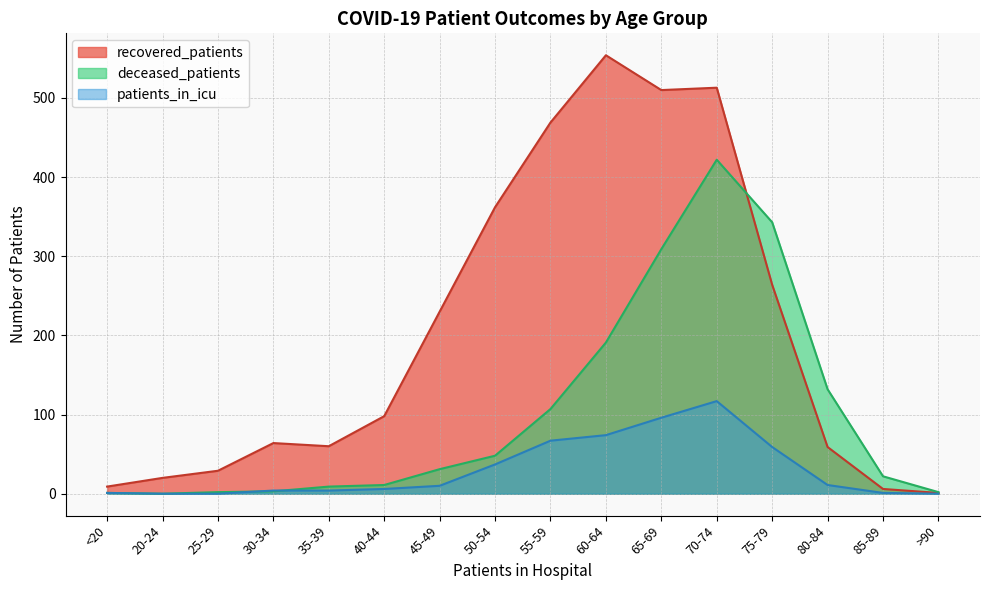

True or false: deceased_patients has more than 1 interior local peaks.

False